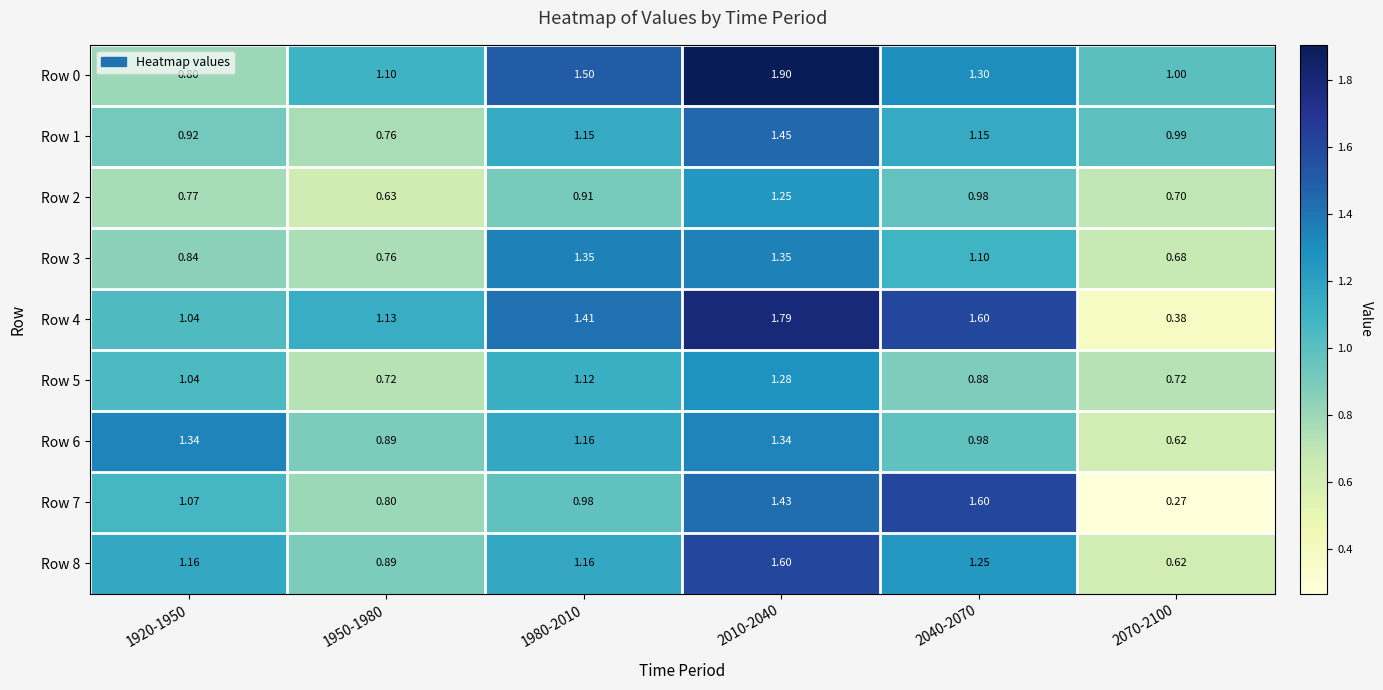

Is the value of Row 1 at 2040-2070 greater than the value of Row 4 at 1950-1980?

Yes